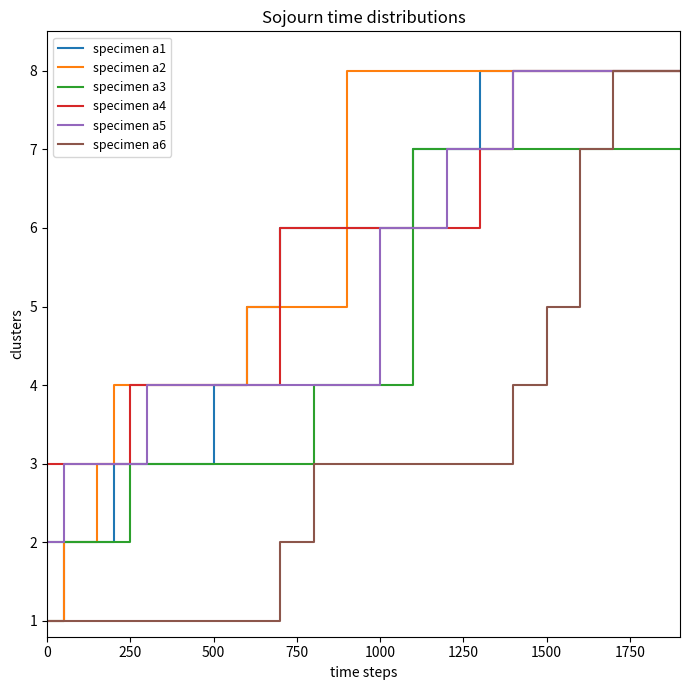

Is this an area chart (filled region under the line)?

No